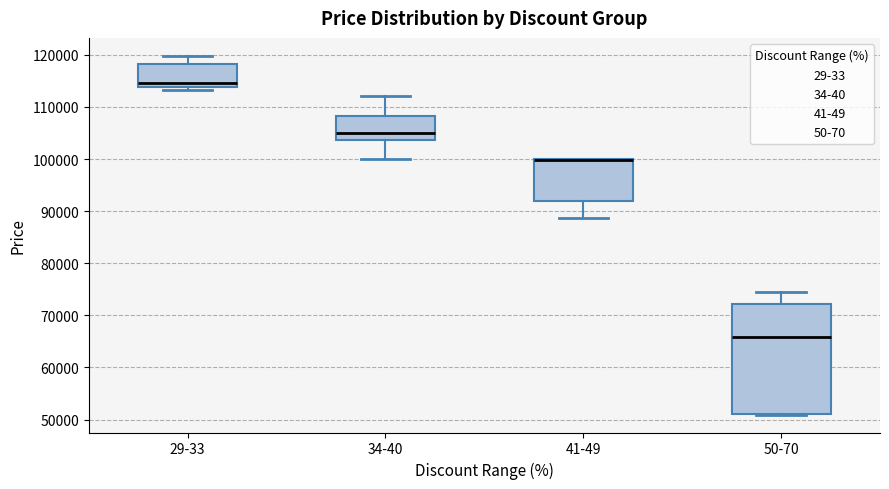

Comparing the boxes themselves (not the whiskers), which one is the tallest?

50-70